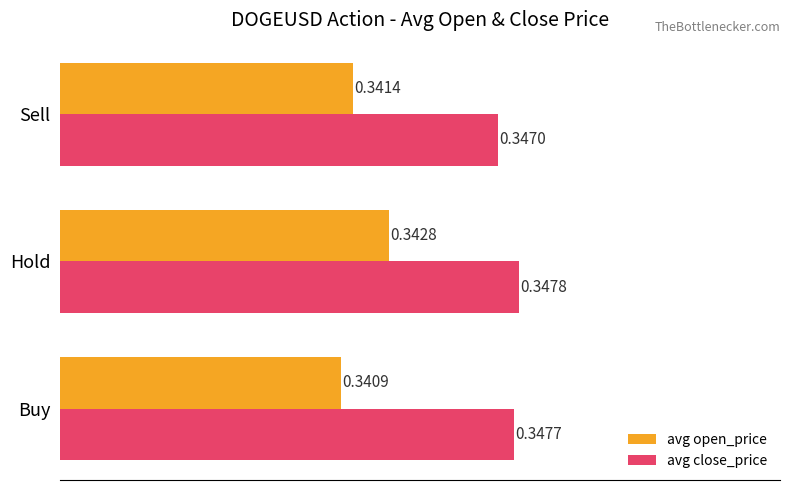

What is the total value across all series at Sell?

0.7